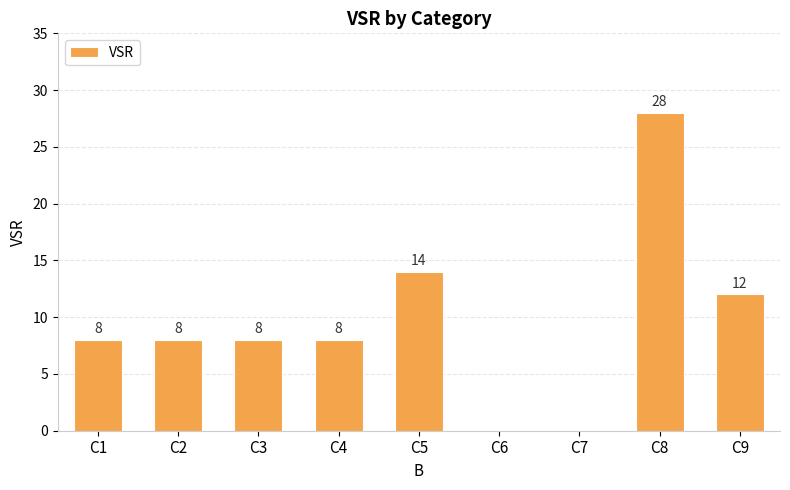

What is the sum of the values at C1 and C3?

16